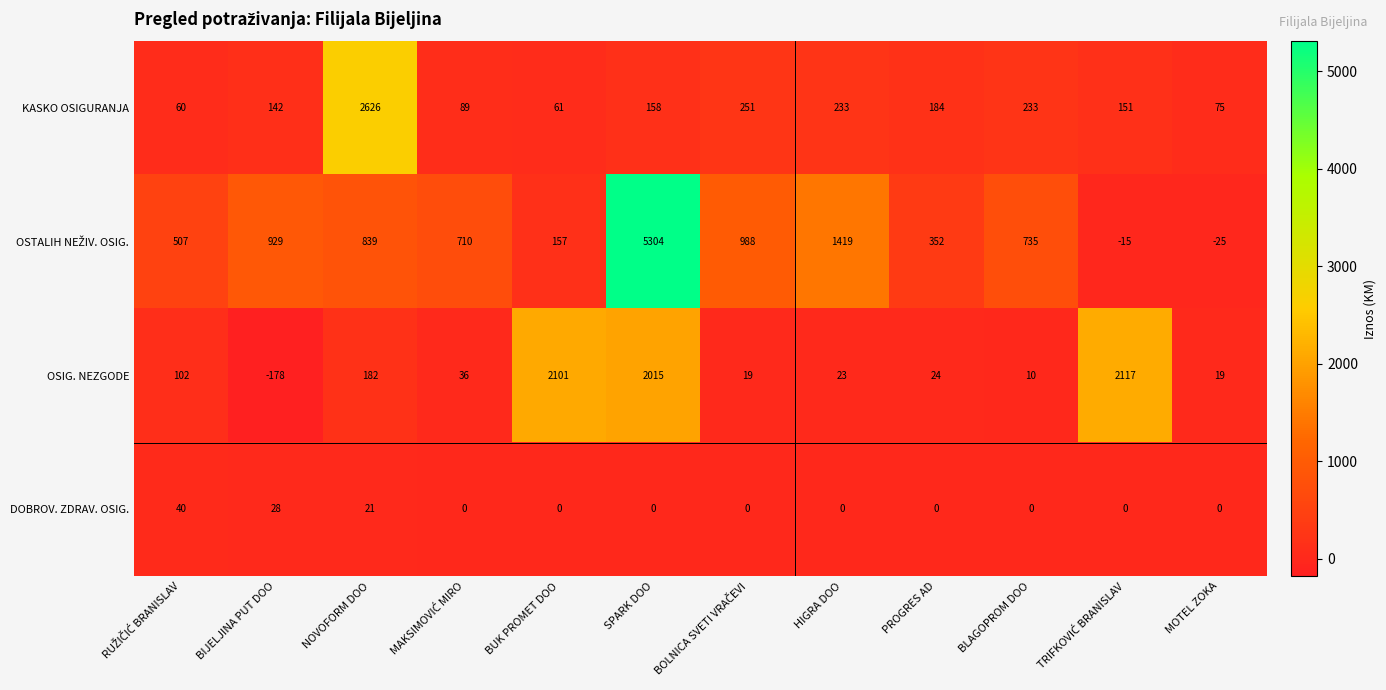

What is the spread (max minus min) of values at BLAGOPROM DOO?

735